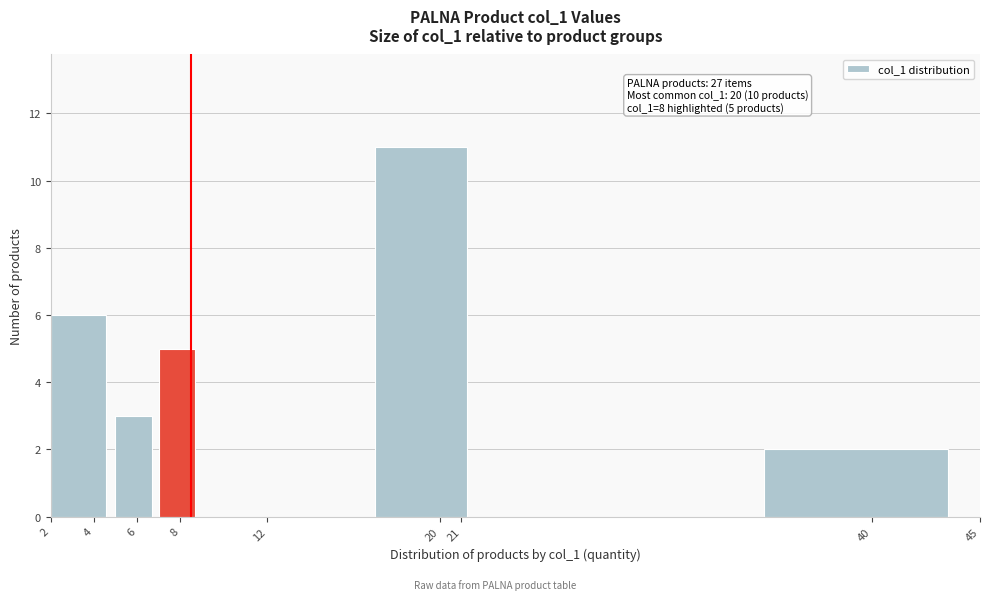

Which range on the x-axis has the tallest bar?

17 to 22